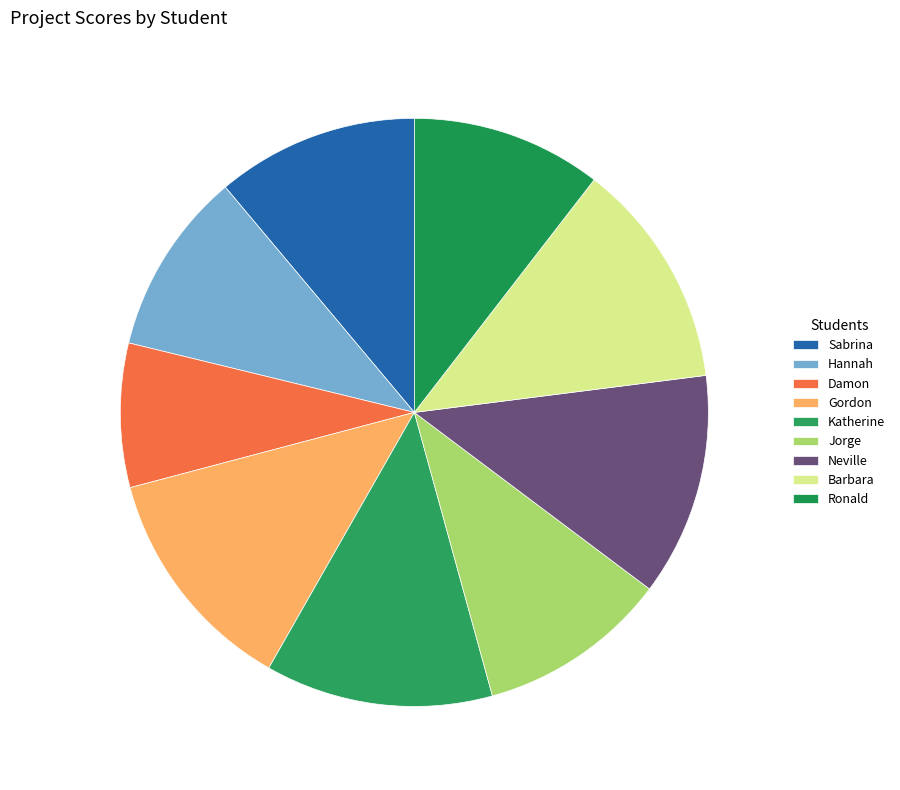

Does Neville account for over 50% of the chart?

No